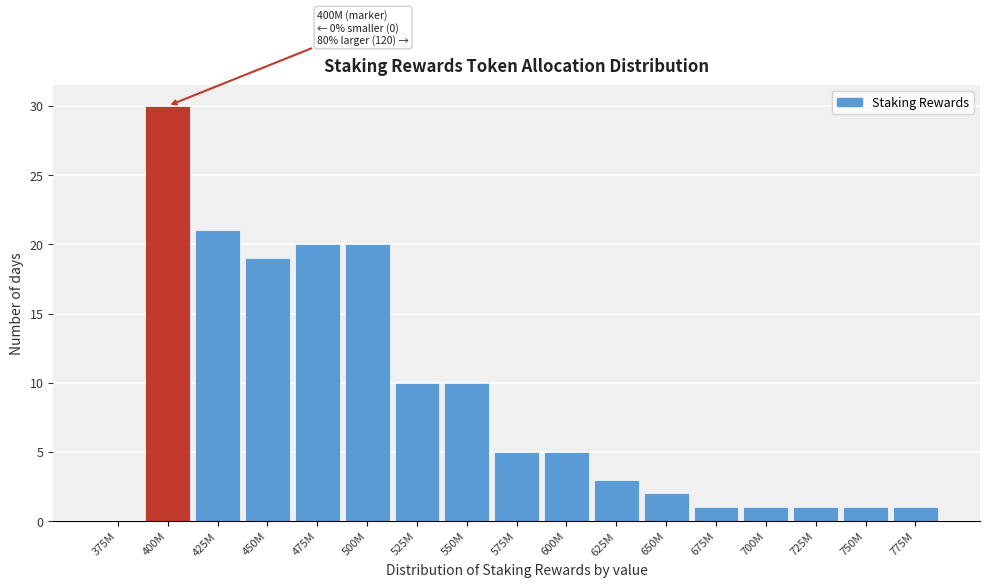

Reading left to right, list all the values displayed in this chart.

375M=0	400M=30	425M=21	450M=19	475M=20	500M=20	525M=10	550M=10	575M=5	600M=5	625M=3	650M=2	675M=1	700M=1	725M=1	750M=1	775M=1